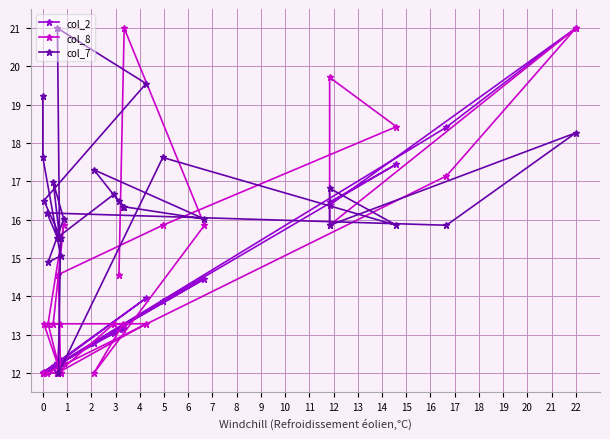

What is the difference between the highest and lowest values at 7?

9.0